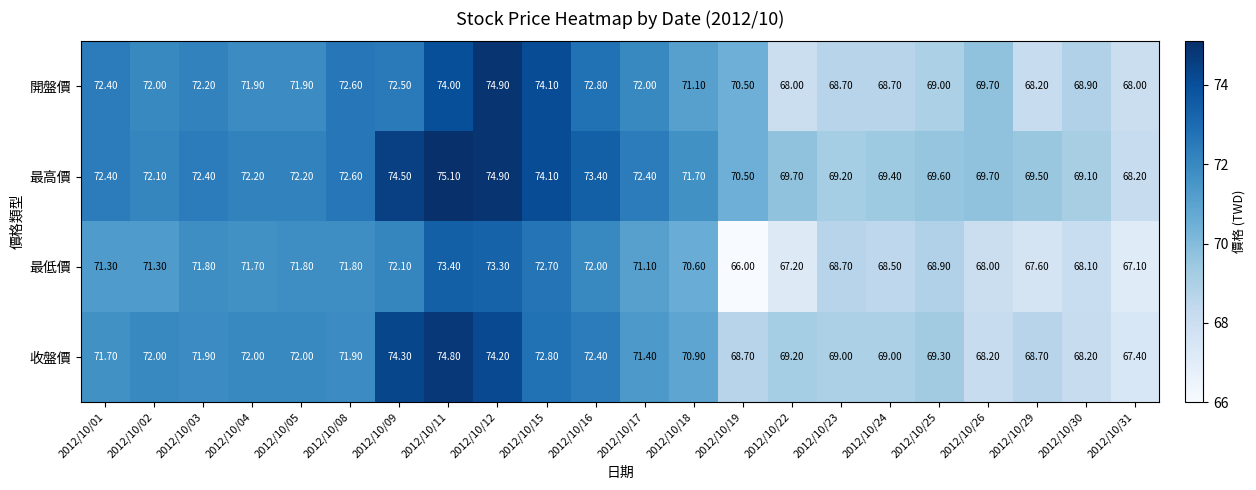

What is the average value of the 最低價 series?

70.2